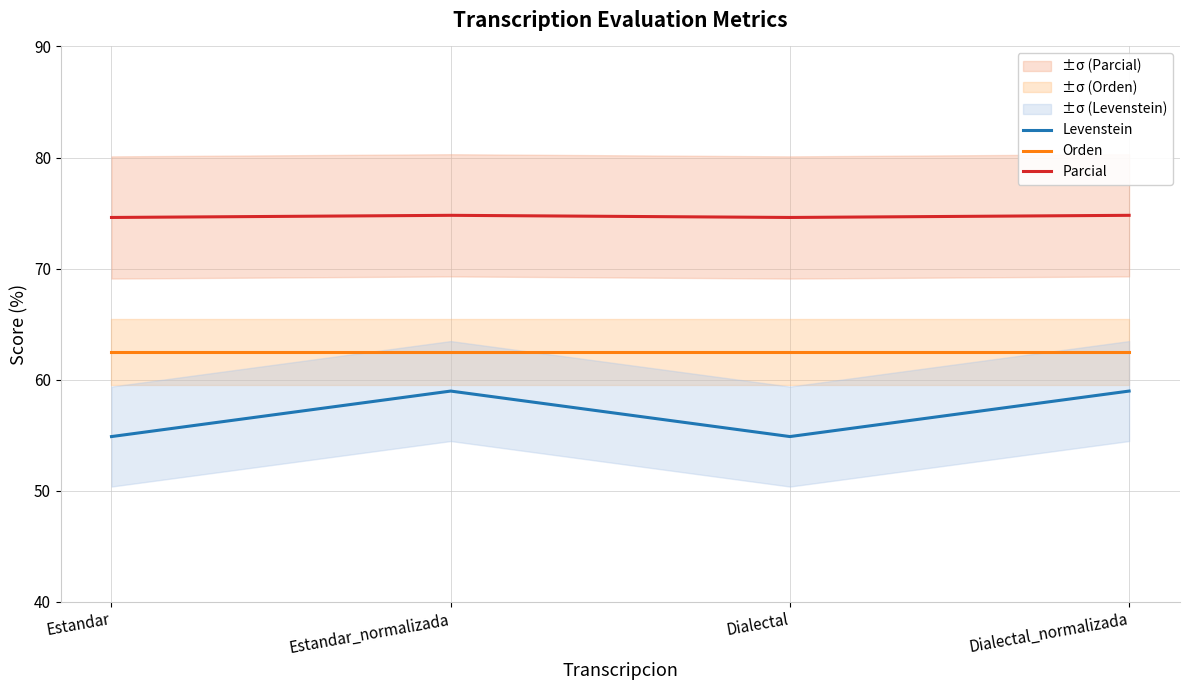

Does the chart have visible grid lines?

Yes